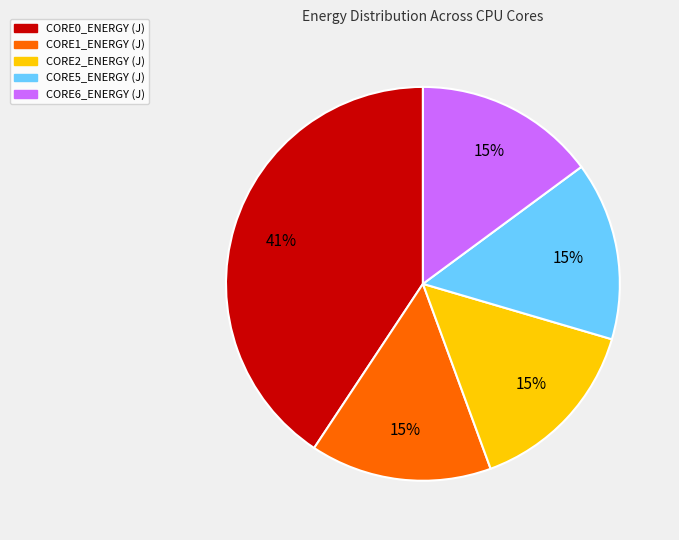

Is it true that CORE5_ENERGY (J) is 15% of the pie?

True